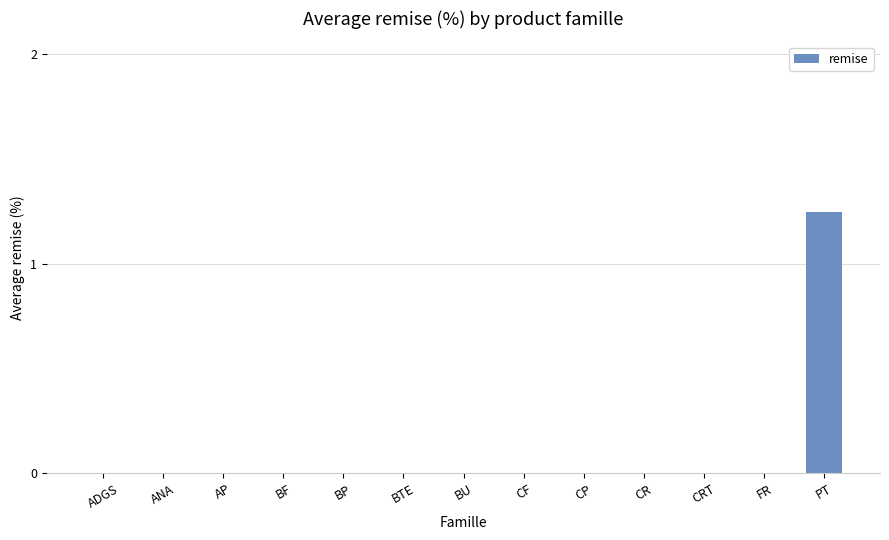

The chart shows a value of 0.0 at ADGS. True or false?

True